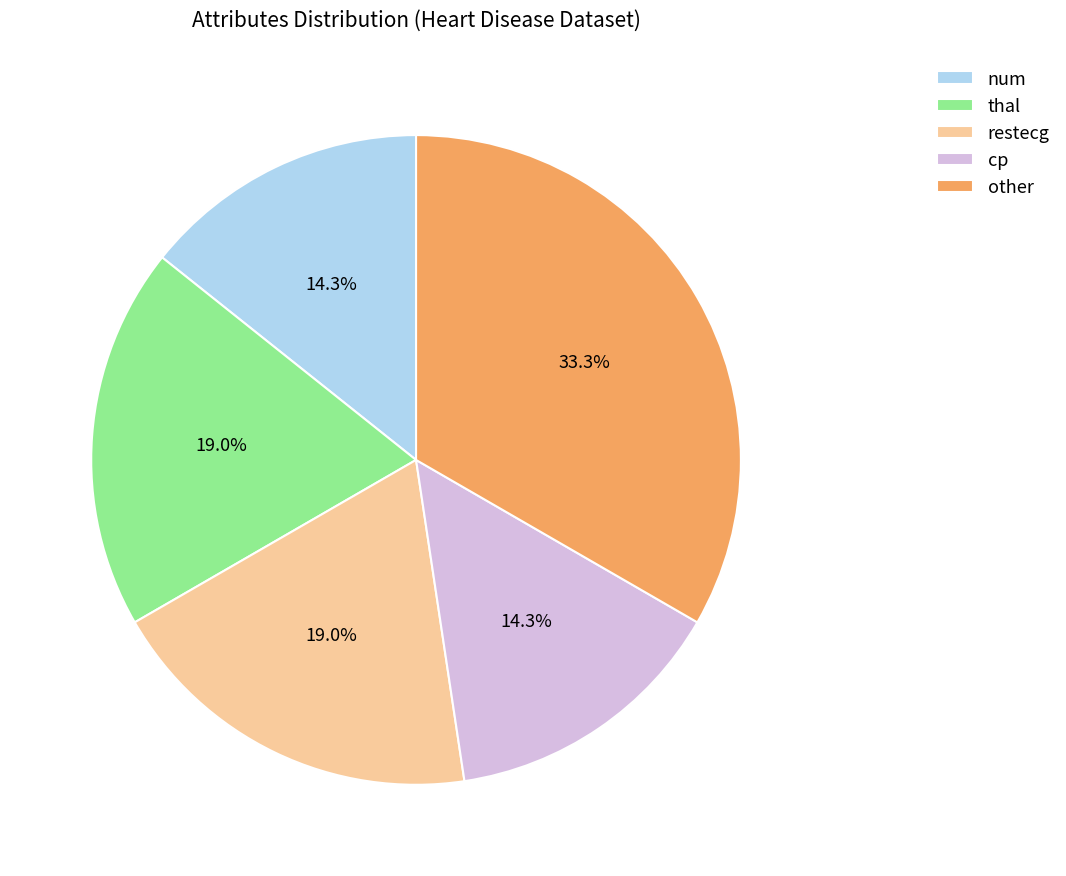

True or false: num accounts for 20% of the total.

False